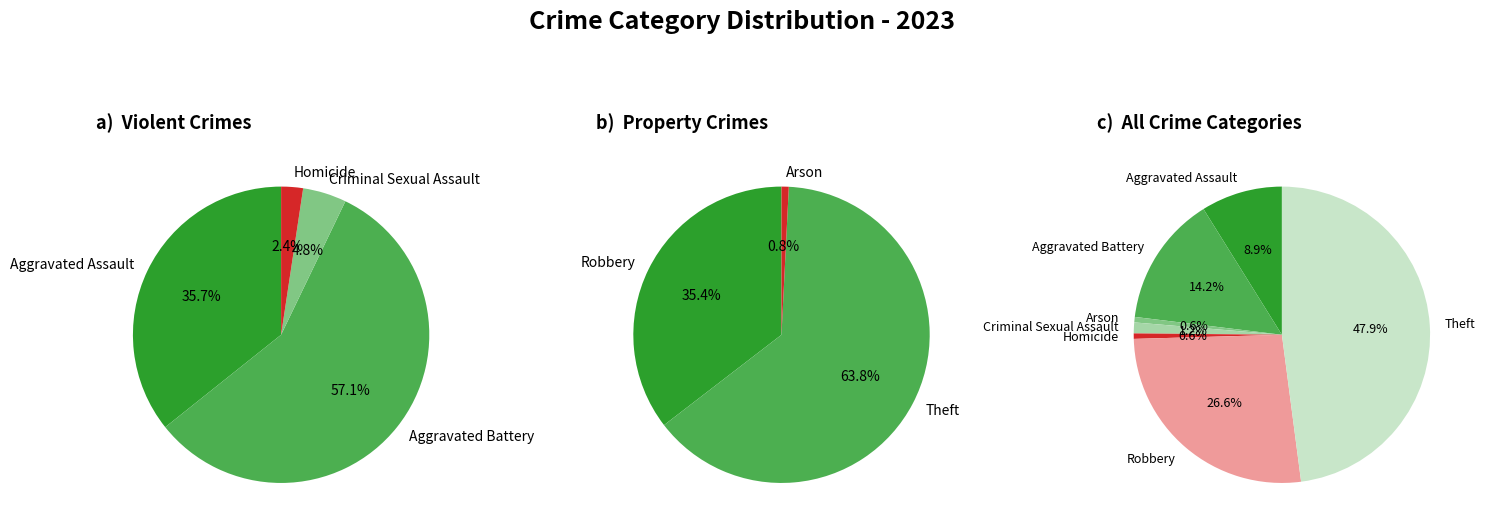

What percentage do Aggravated Battery and Aggravated Assault together represent?

23.1%